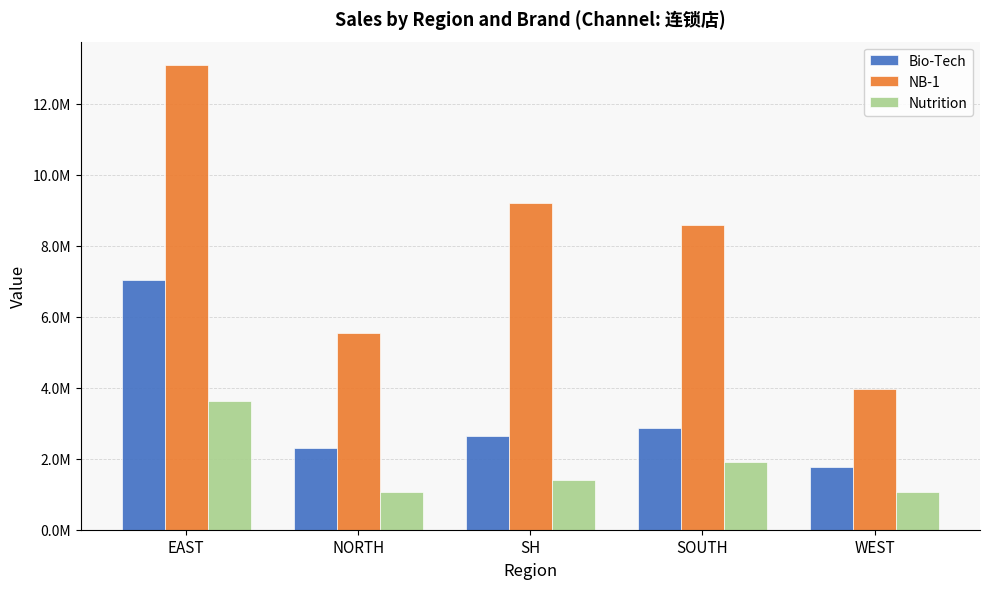

What is the label of the 3rd bar from the left?

SH